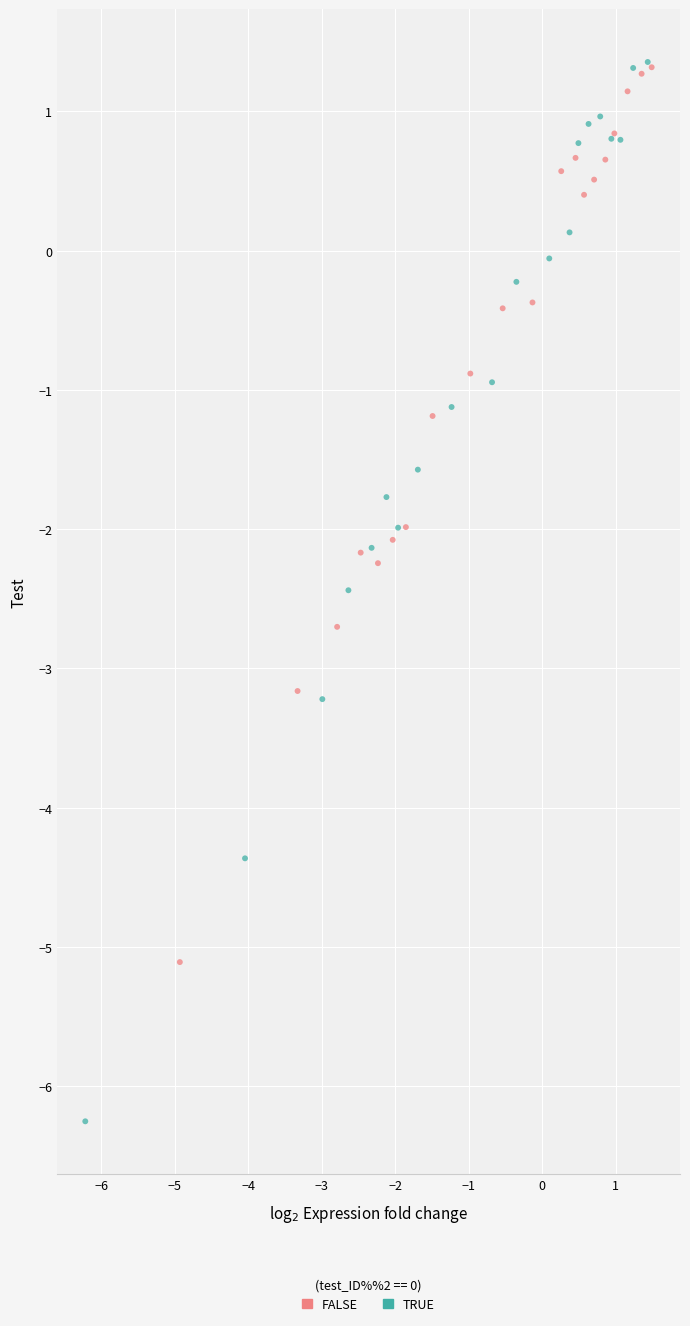

Which series has the largest Y range (max minus min)?

TRUE